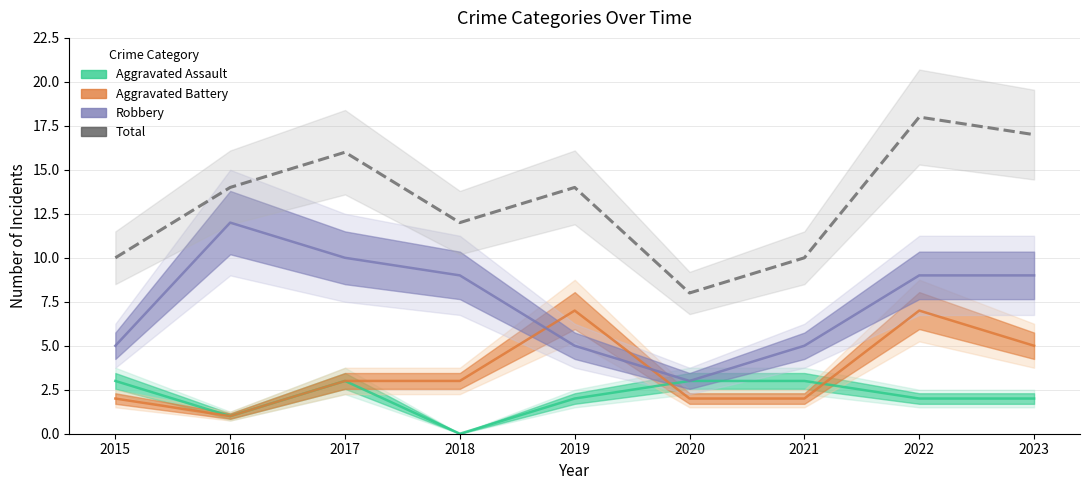

What is the value of the 6th point from the left?

8